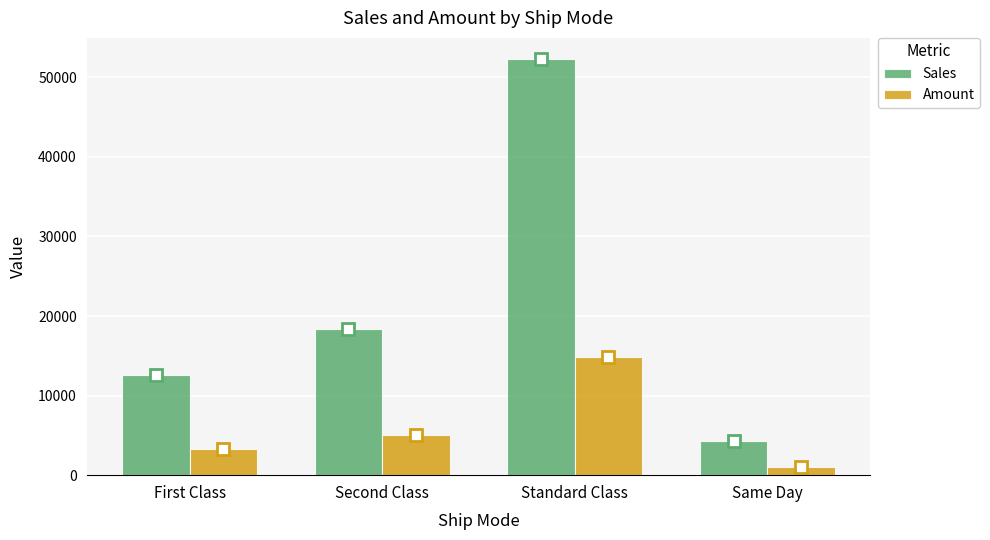

What is the label of the 4th bar from the right?

First Class